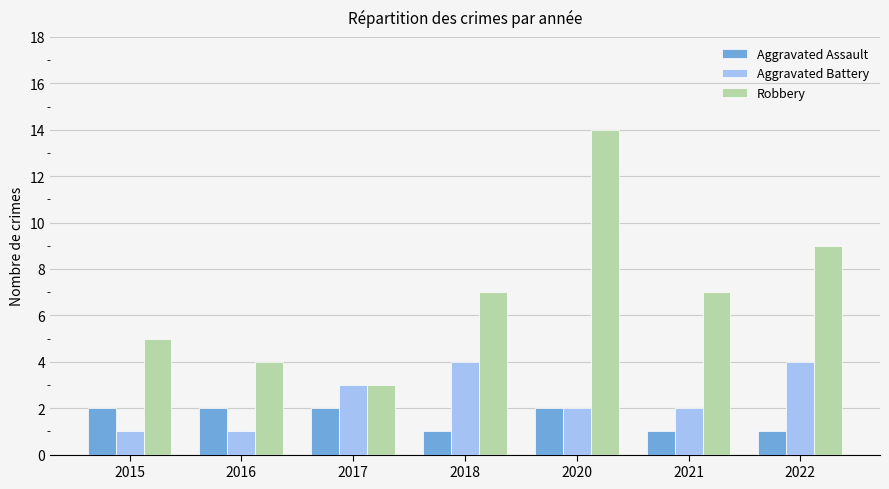

How many groups of bars are there?

7